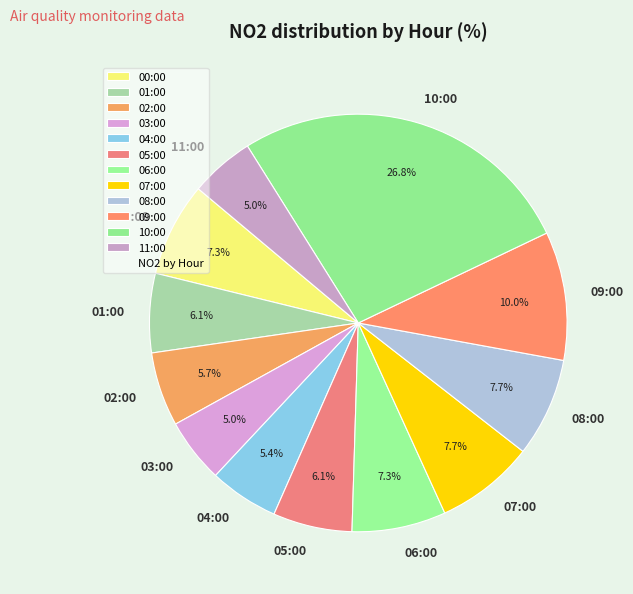

What is the ratio of the value at 01:00 to the value at 11:00?

1.2